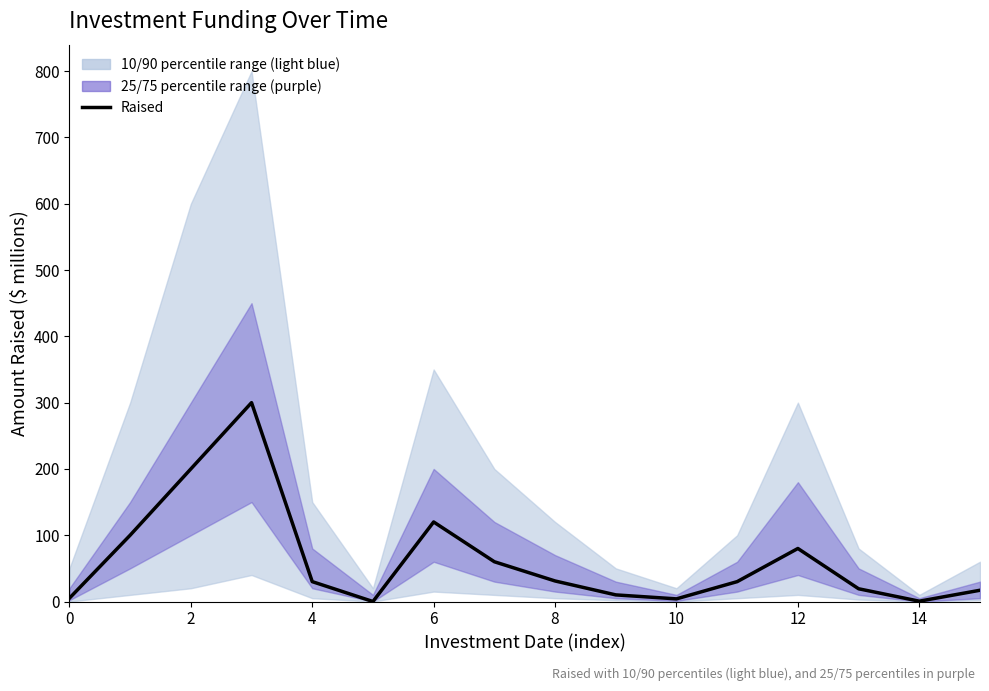

What is the maximum value shown in the chart?

300.0